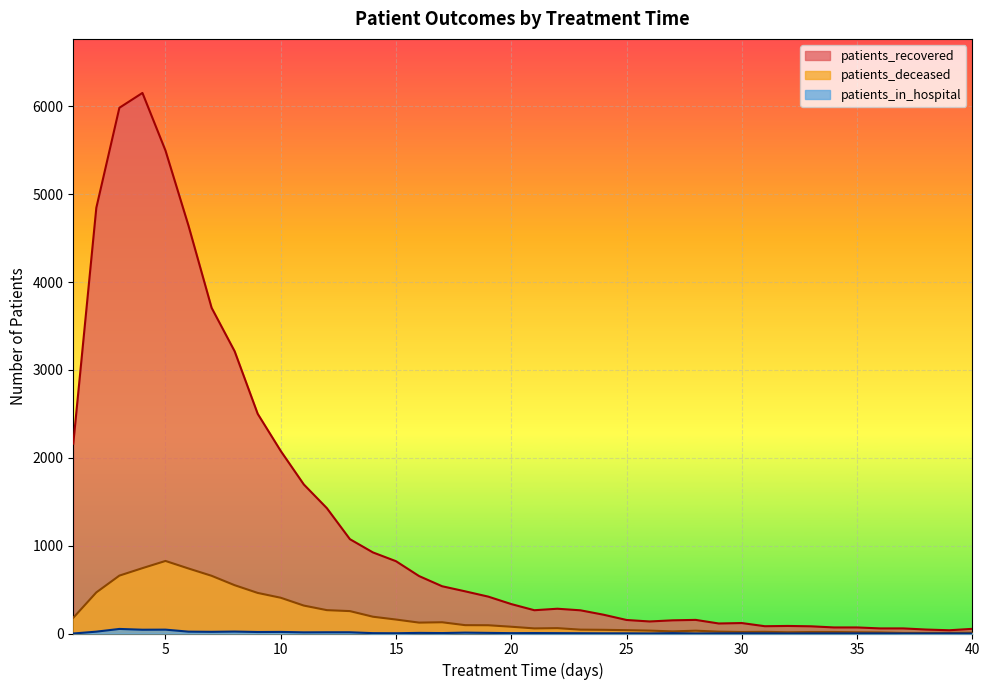

Which category has the highest value across all series?

4